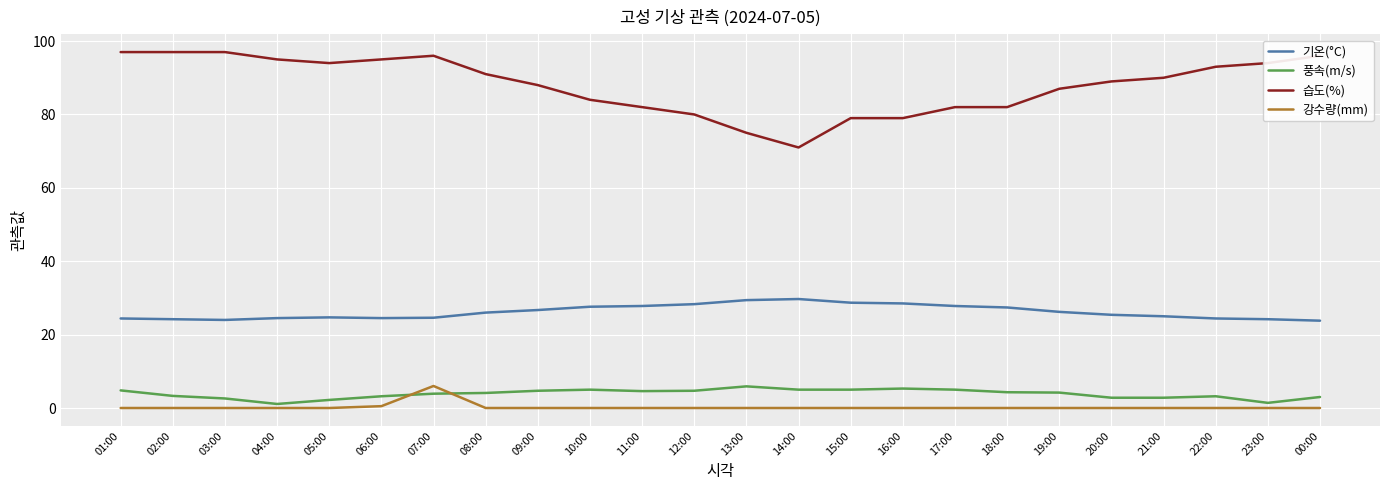

What is the maximum value for 강수량(mm)?

6.0